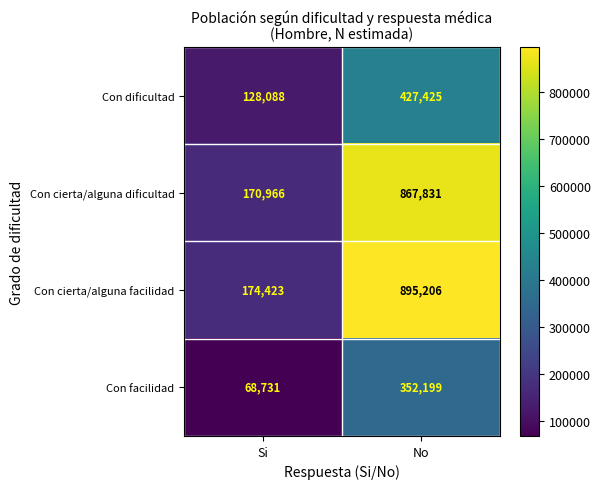

What is the sum of the Con facilidad values at No and Si?

420930